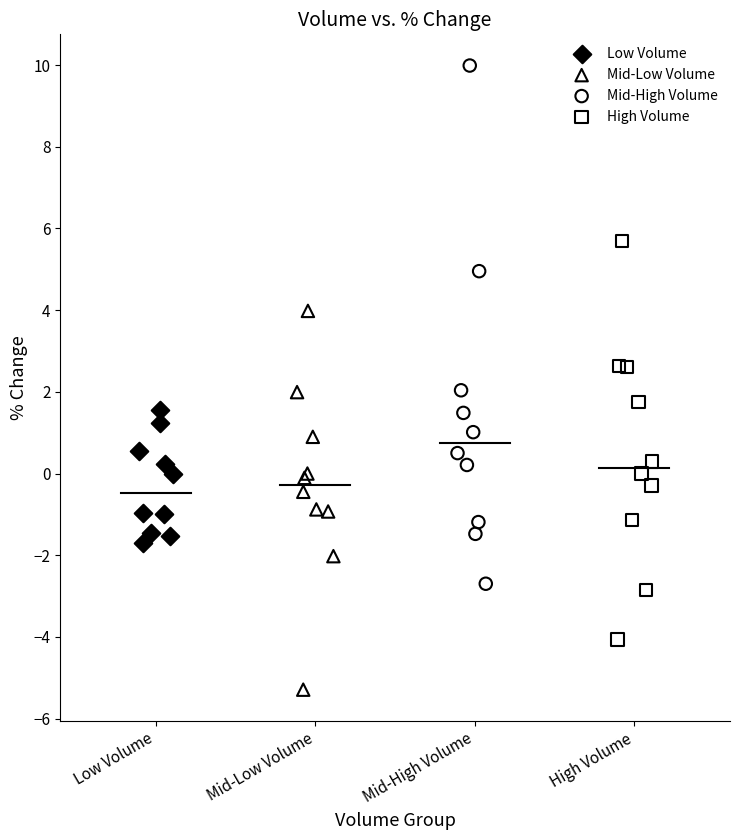

Which series contains the highest Y value?

Mid-High Volume